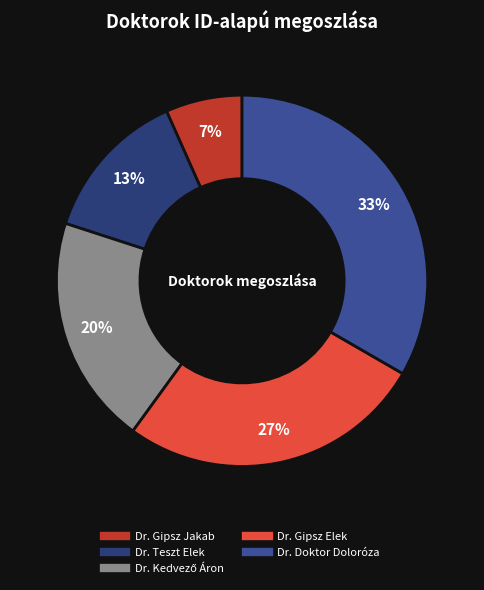

Approximately how many times larger is the value at Dr. Gipsz Jakab compared to Dr. Kedvező Áron?

0.3